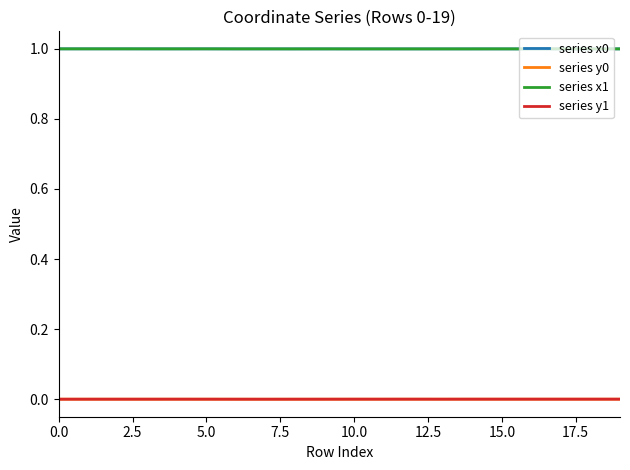

True or false: series y0 and series x1 cross at least once.

False